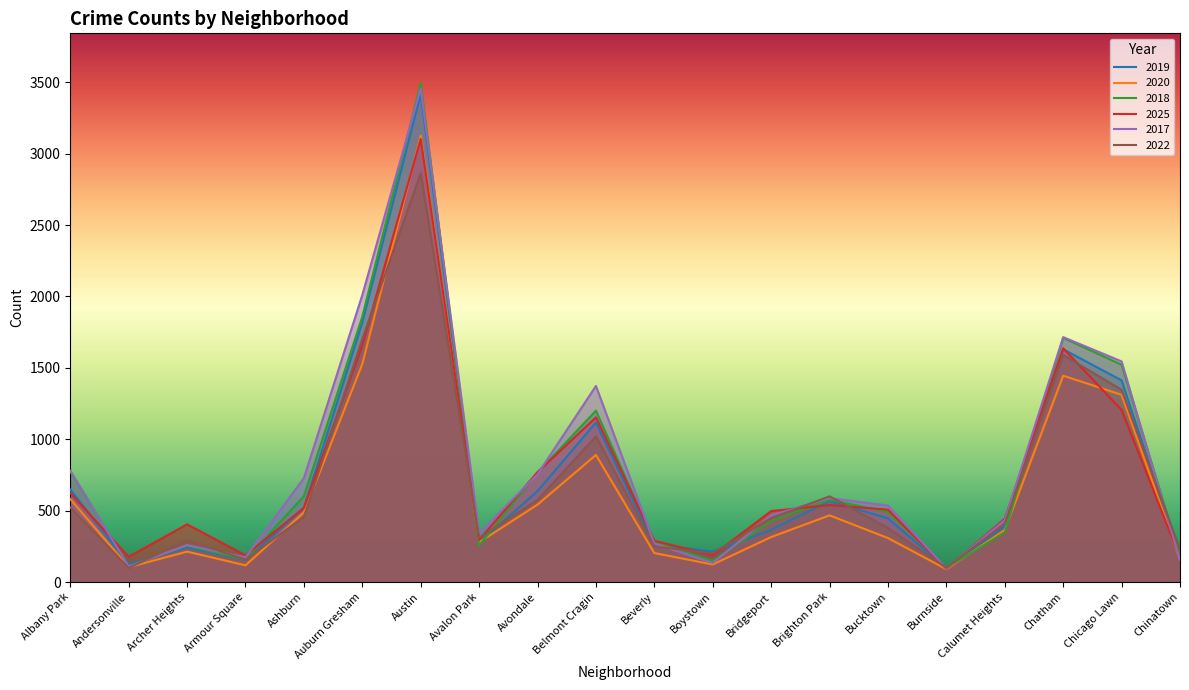

Which series has the widest spread of values?

2018